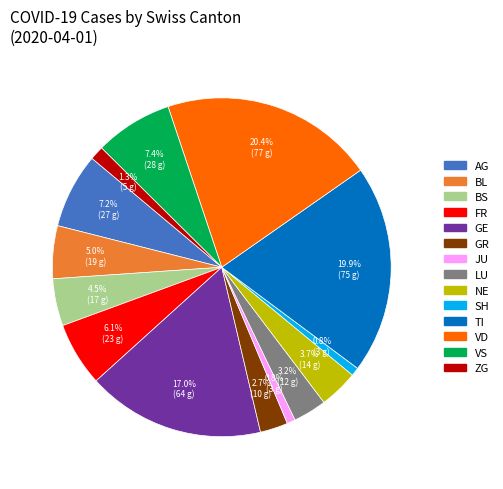

Is there a majority slice in this chart?

No